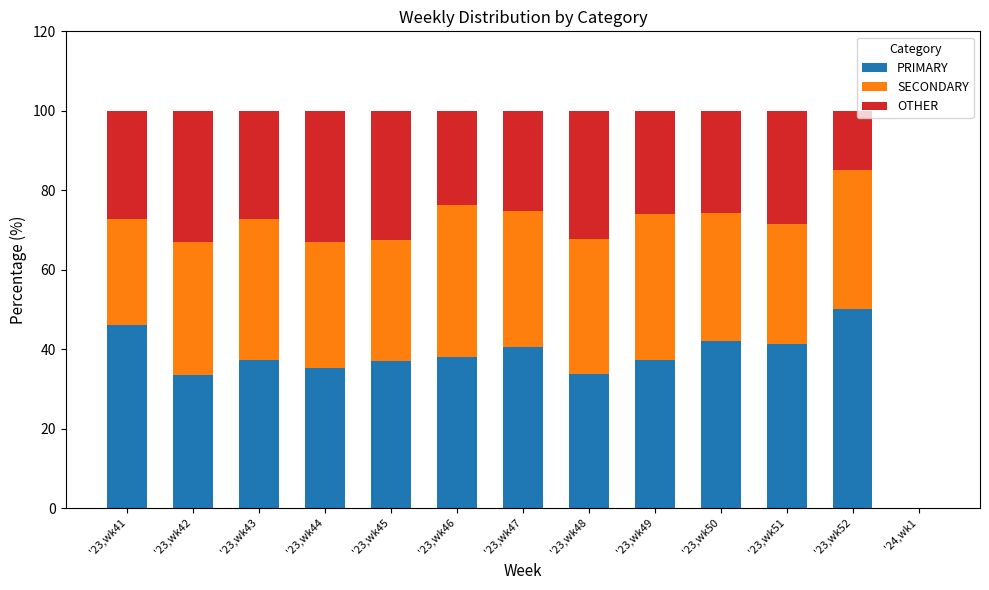

What is the maximum value for PRIMARY?

50.0